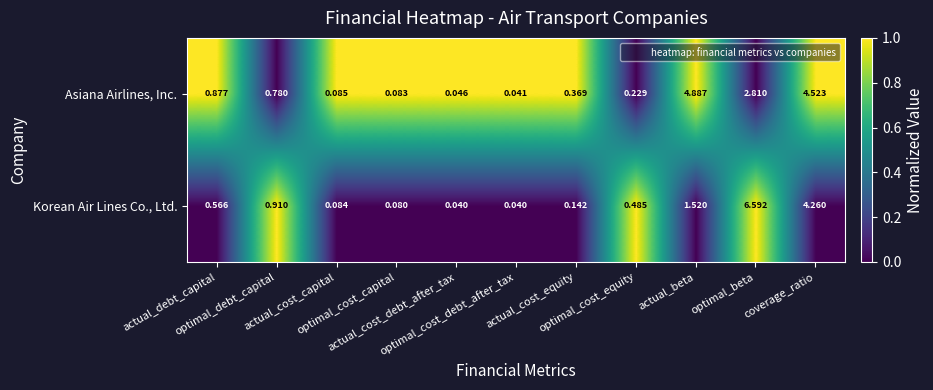

List the series in order of their peak value, highest first.

Korean Air Lines Co., Ltd., Asiana Airlines, Inc.